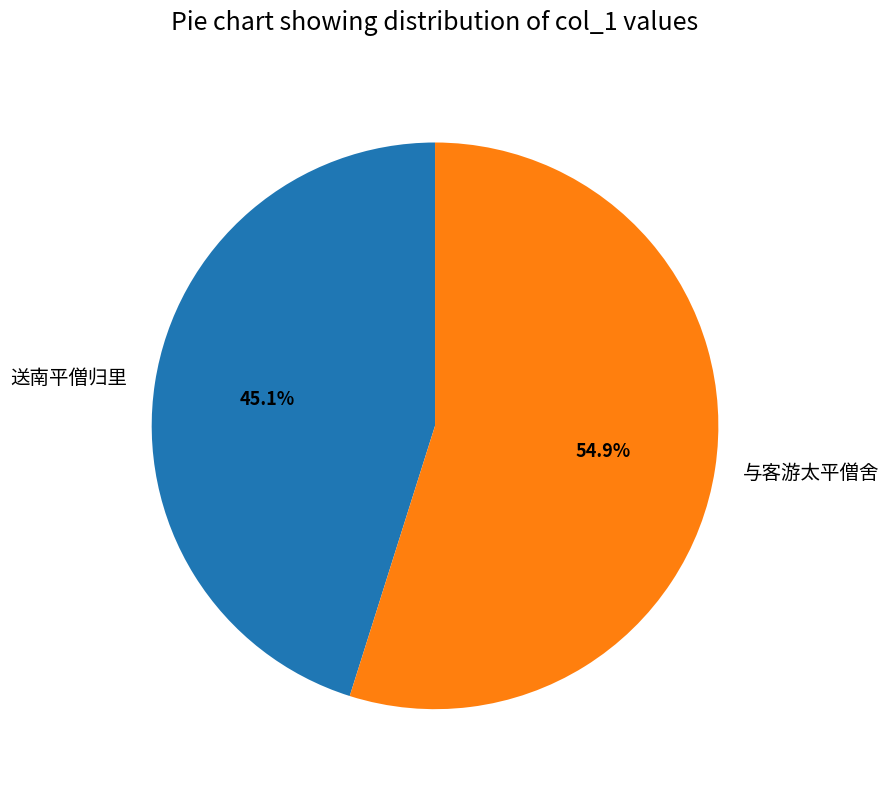

Count the number of slices in the pie.

2